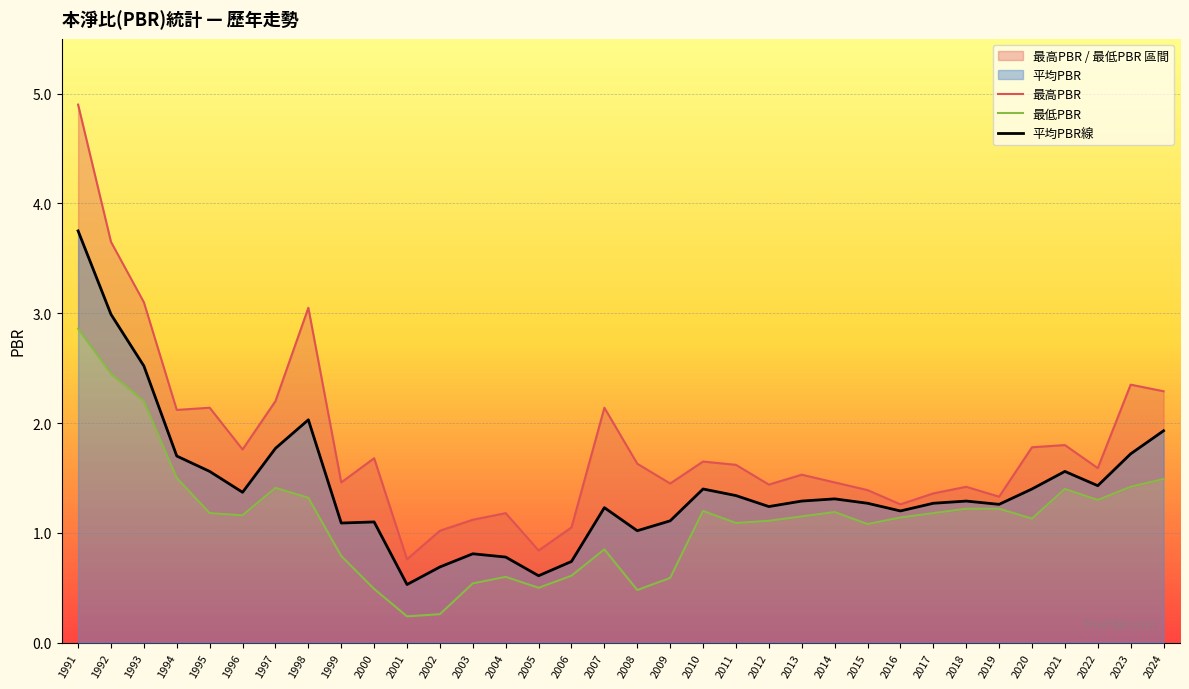

List the labels in order of 平均PBR線 value, largest first.

1991, 1992, 1993, 1998, 2024, 1997, 2023, 1994, 1995, 2021, 2022, 2010, 2020, 1996, 2011, 2014, 2013, 2018, 2015, 2017, 2019, 2012, 2007, 2016, 2009, 2000, 1999, 2008, 2003, 2004, 2006, 2002, 2005, 2001